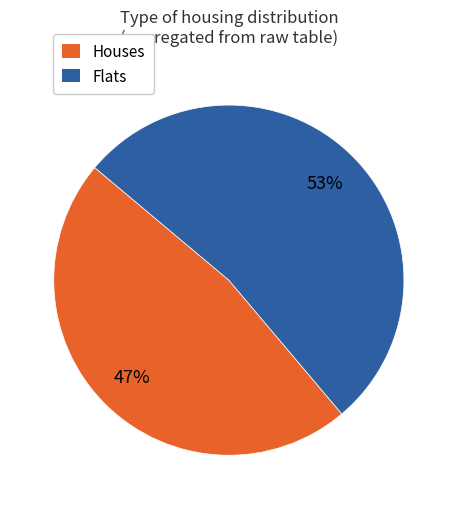

Is there any slice that represents more than half of the pie?

Yes